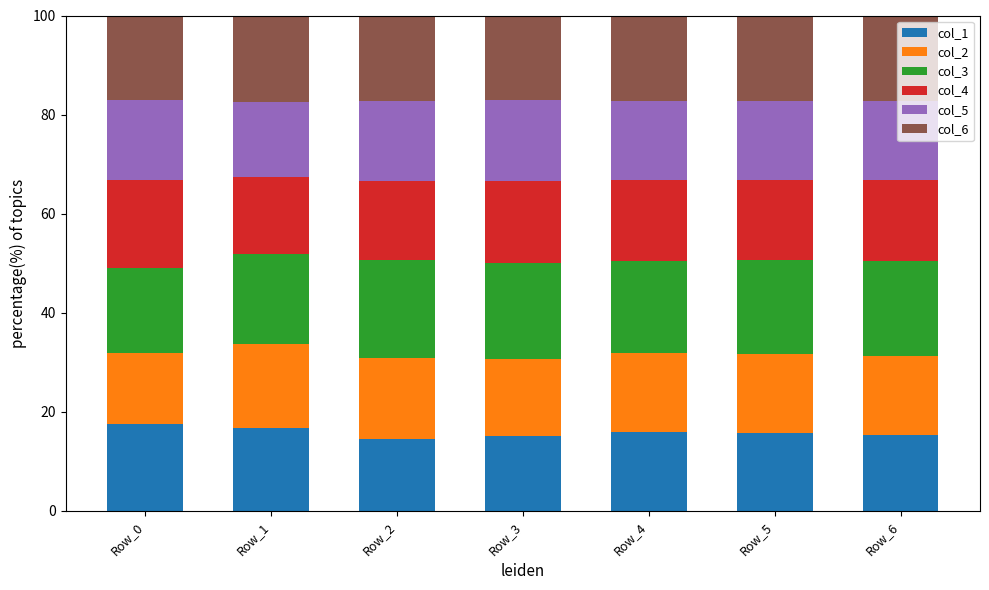

What is the sum of the col_1 values at Row_6 and Row_5?

30.9